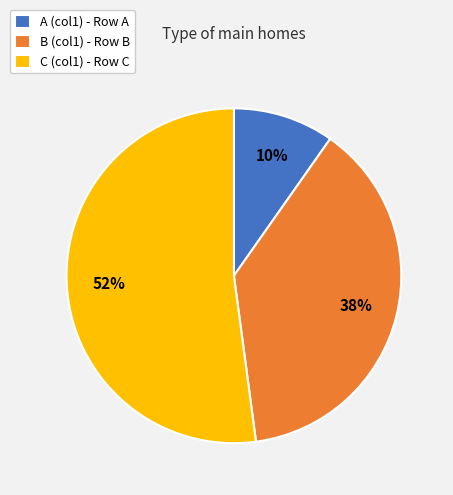

Is it true that A (col1) - Row A is 10% of the pie?

True